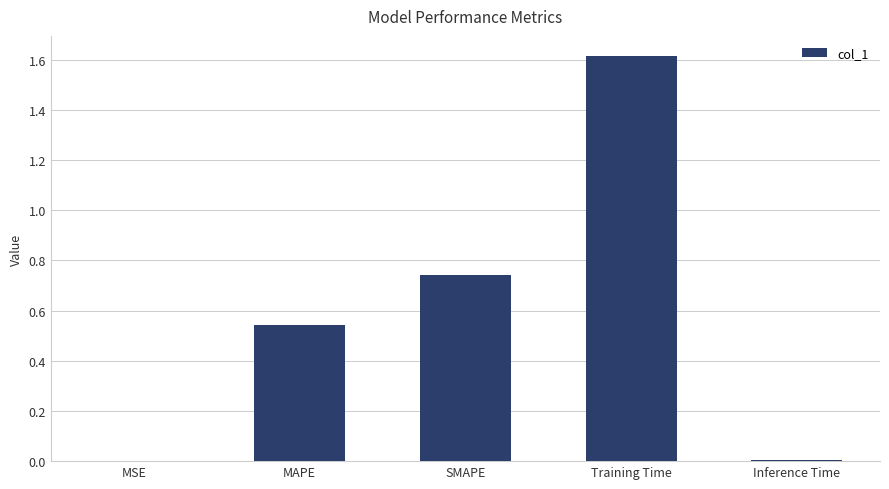

Are the bars horizontal?

No